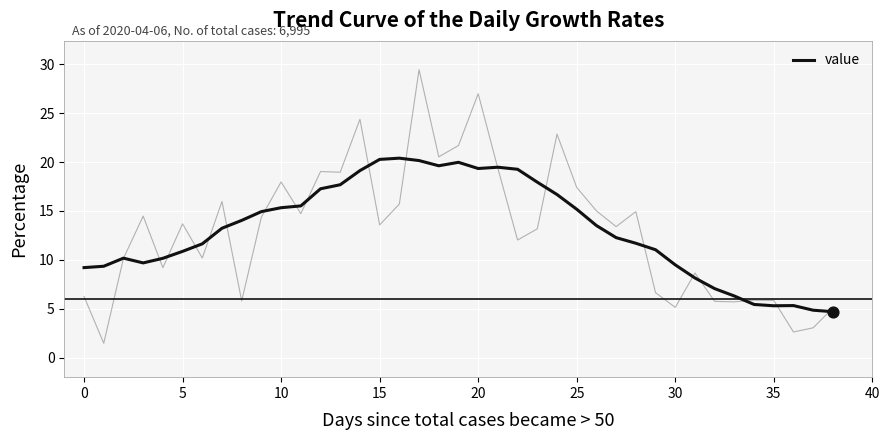

Between 15 and 34, which is larger?

15